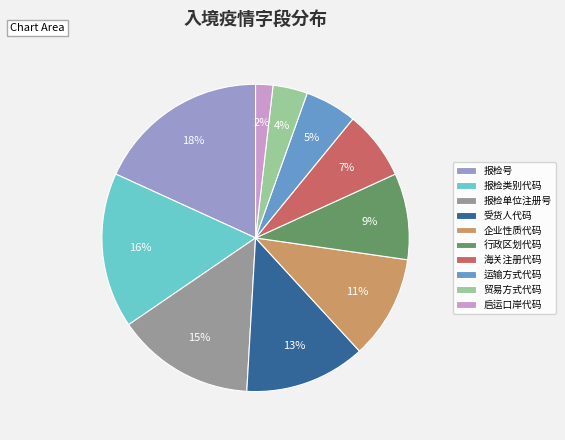

The 报检单位注册号 slice represents 15% of the pie. True or false?

True